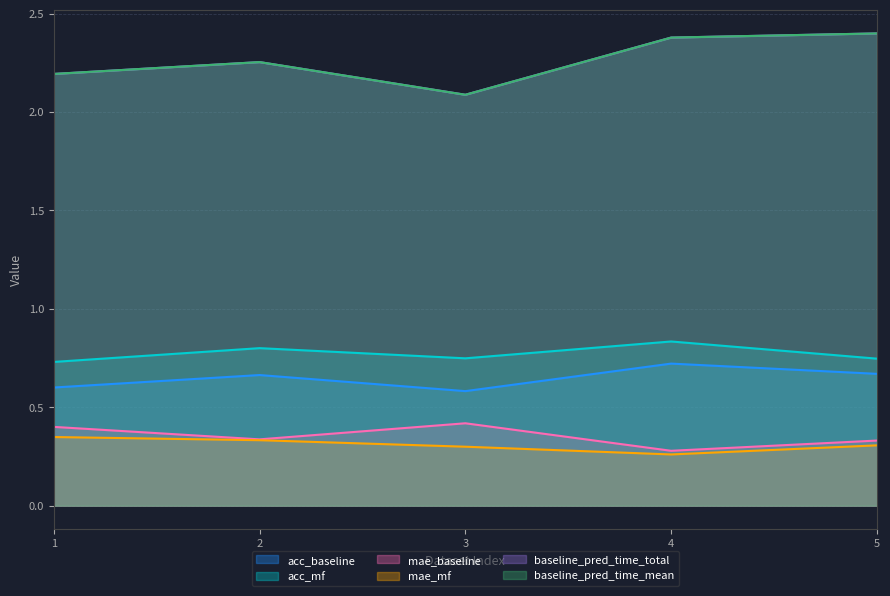

At which category does the chart reach its minimum across all series?

4